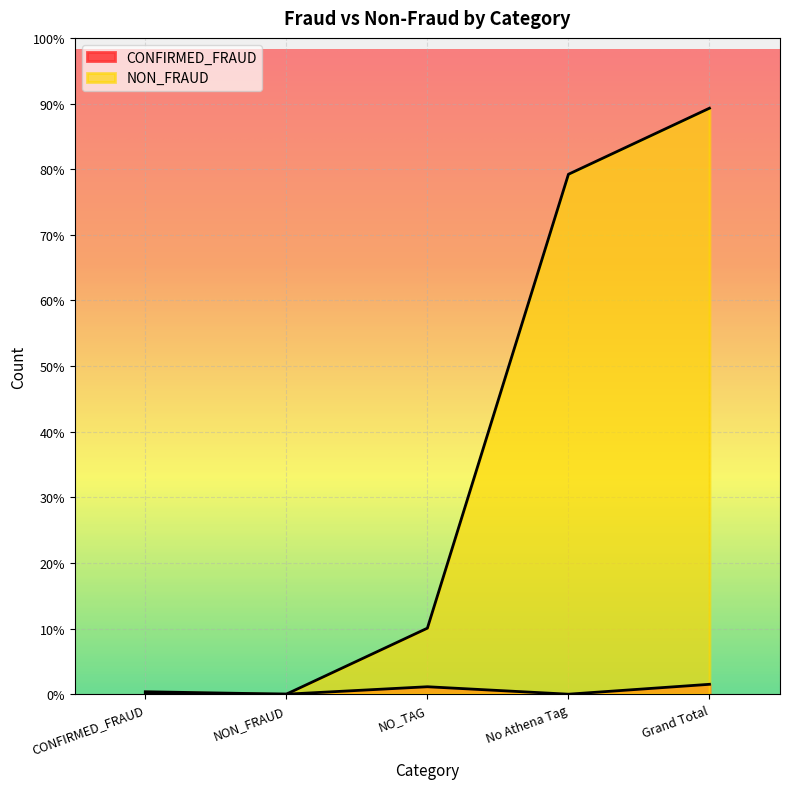

What is the label of the 5th point from the left?

Grand Total